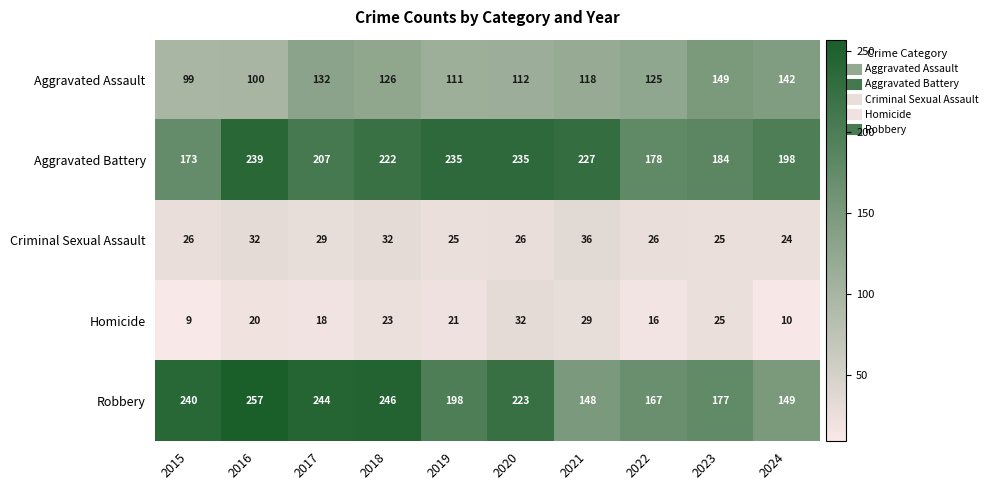

The value of Homicide at 2023 is 25. True or false?

True